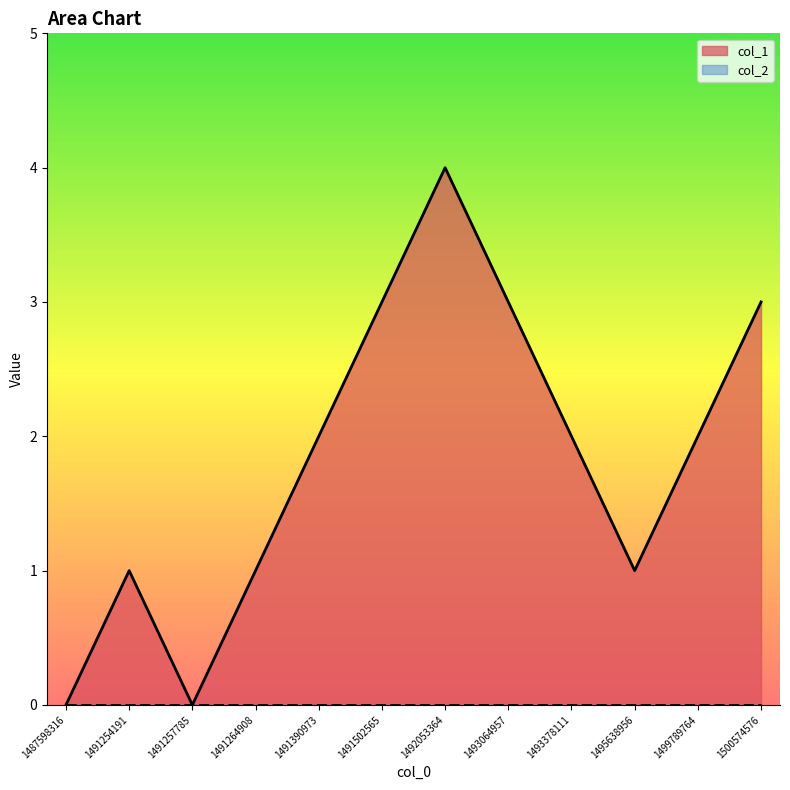

What is the sum of the values at 1495638956 and 1487598316?

1